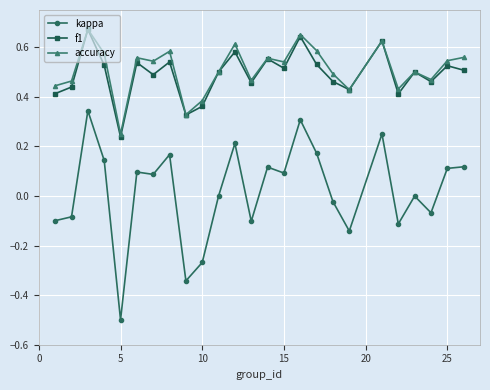

Which series has the widest spread of values?

kappa